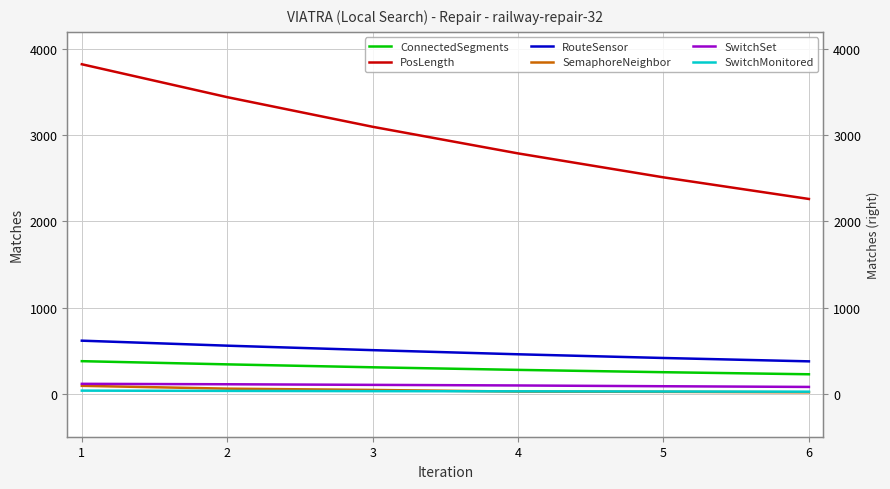

True or false: PosLength and RouteSensor cross at least once.

False